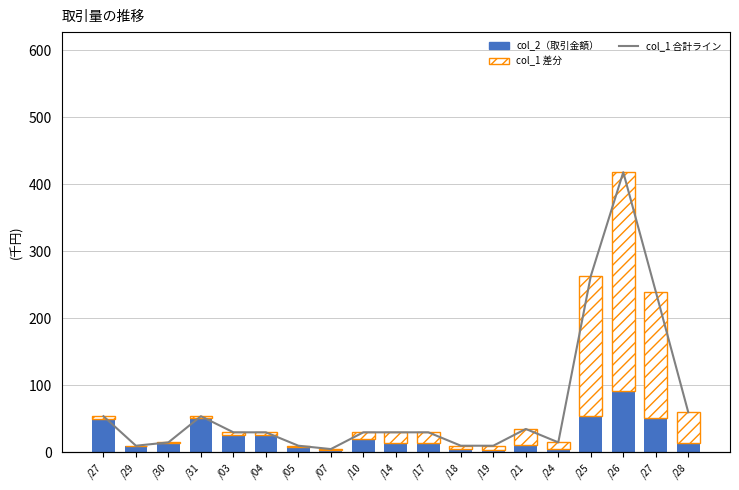

Which series has the widest spread of values?

col_1 合計ライン